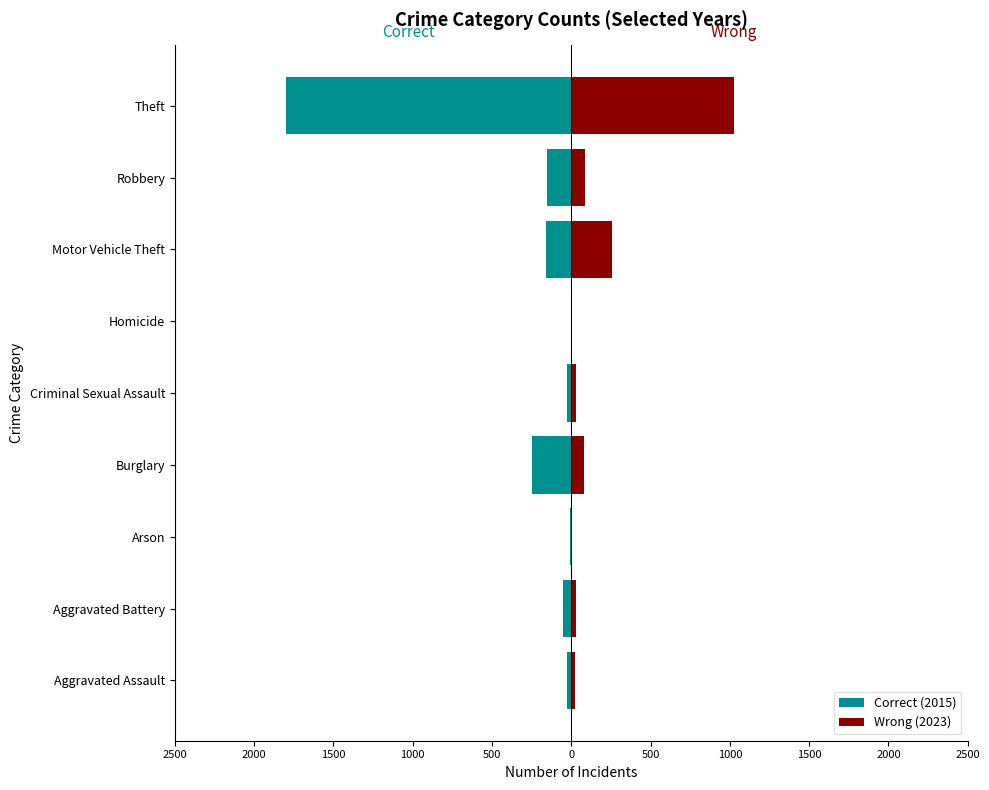

Is the value of Correct (2015) at Motor Vehicle Theft greater than the value of Wrong (2023) at Burglary?

No